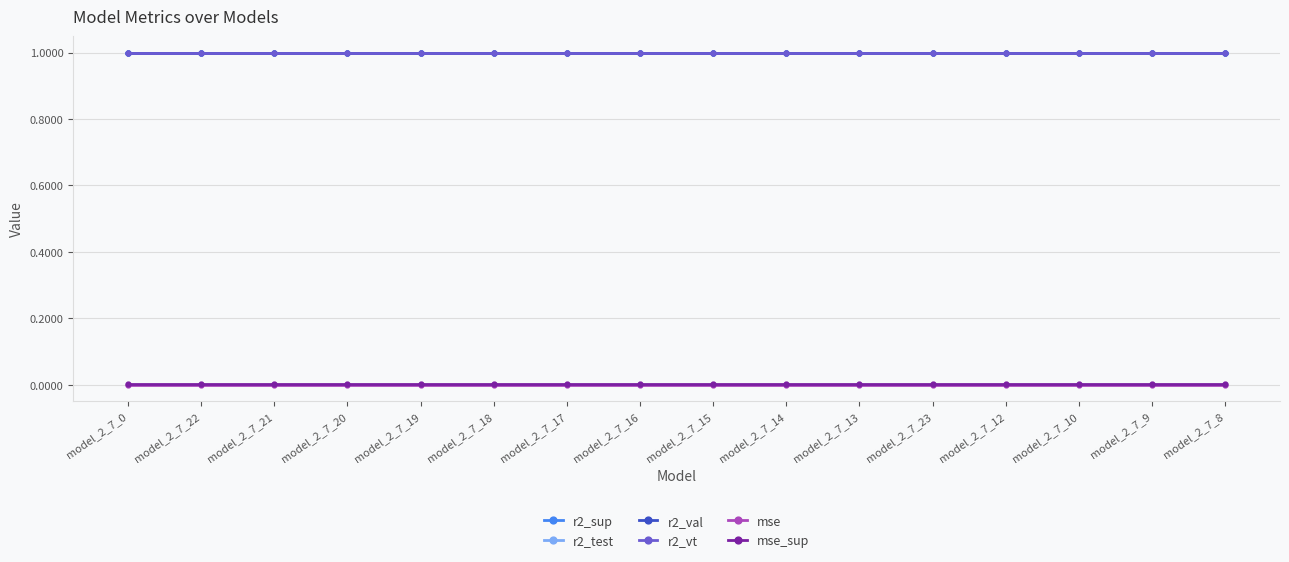

The value of r2_vt at model_2_7_12 is 1.0. True or false?

True